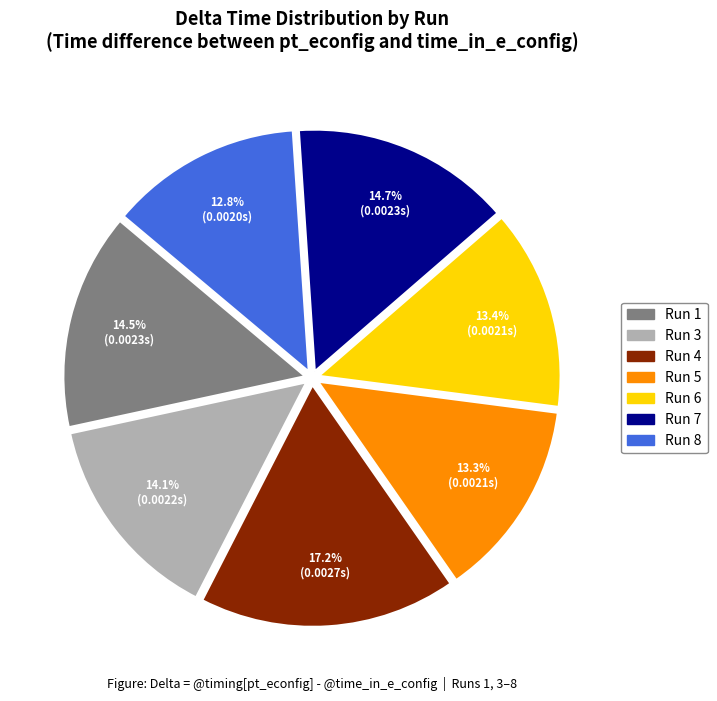

To the nearest percent, what percentage of the pie is Run 6?

13%